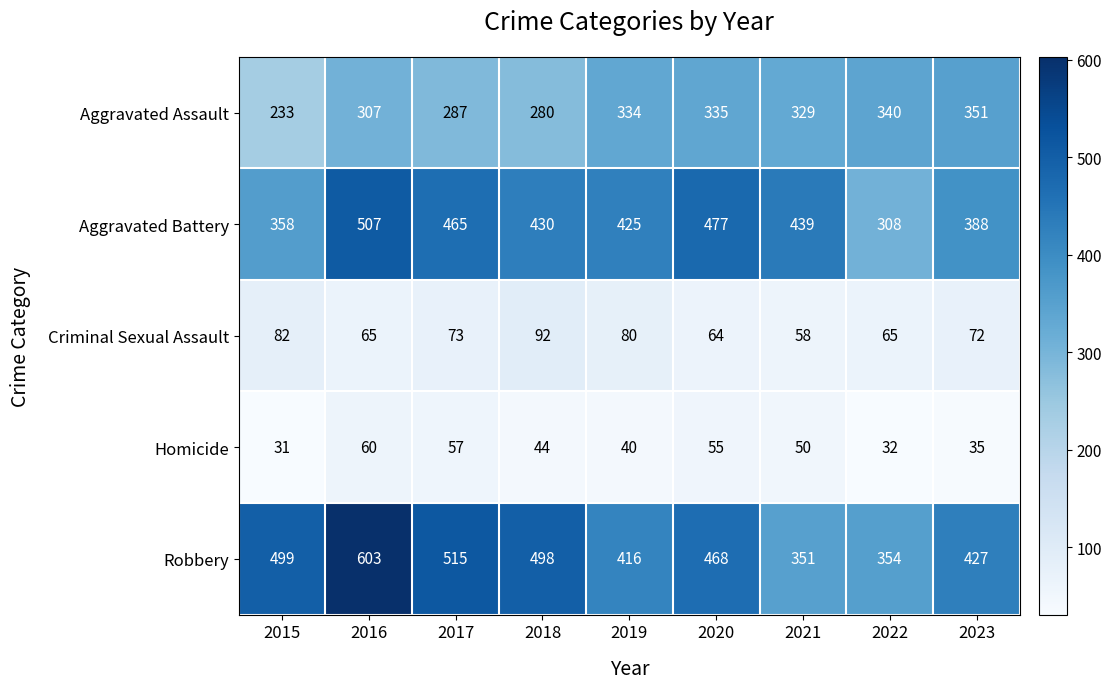

Is it true that Aggravated Battery equals 425 at 2019?

True